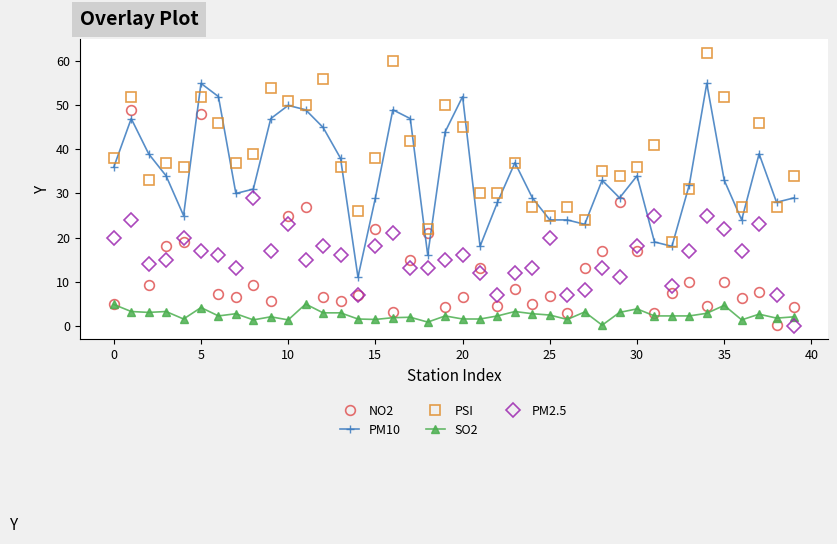

After their last crossing, which series has the higher values: SO2 or PM2.5?

SO2